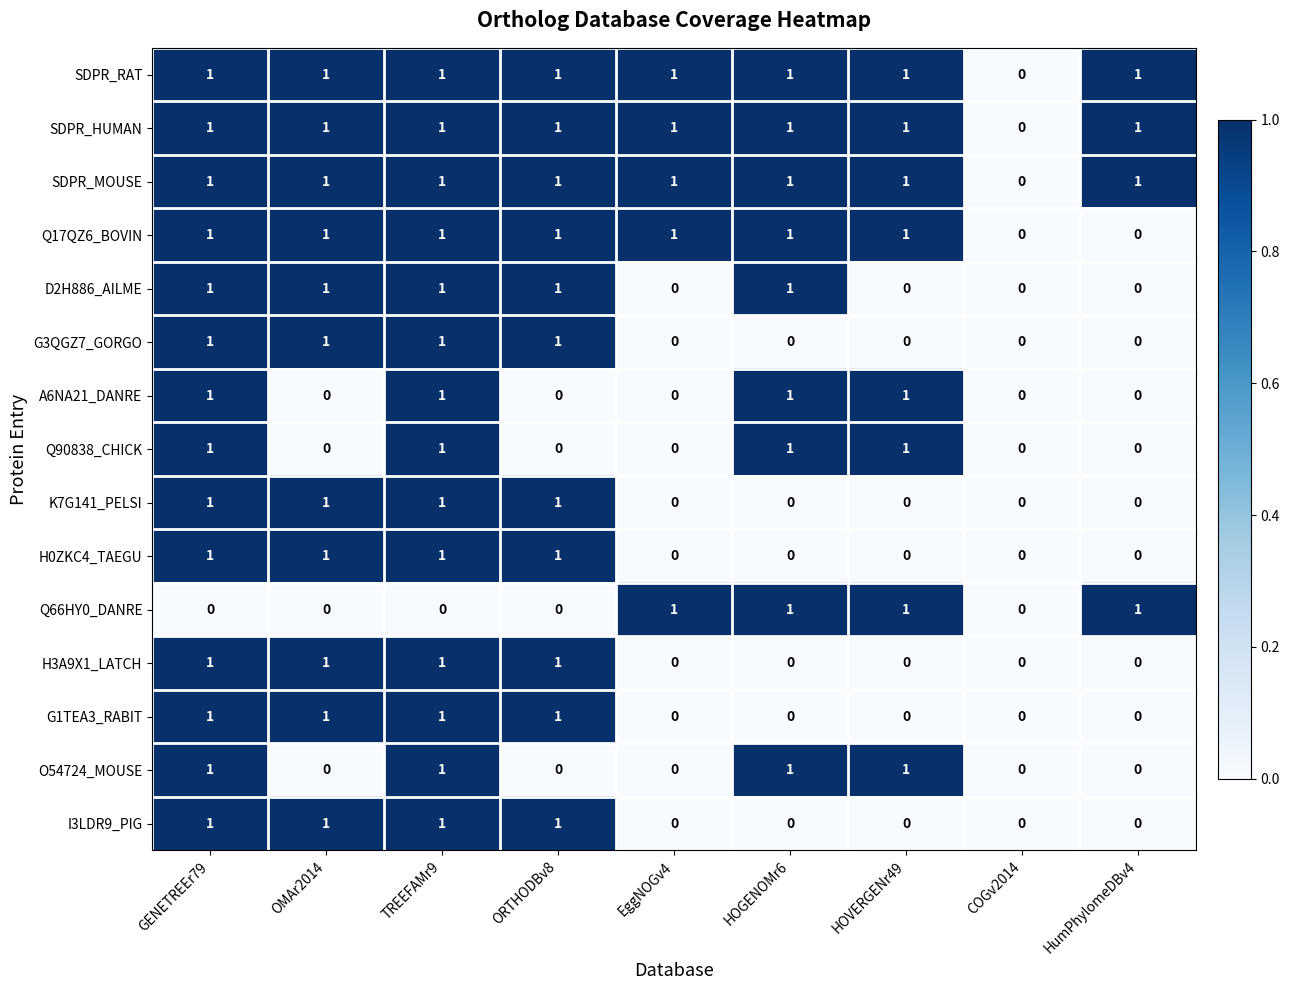

What is the difference between the highest and lowest values at GENETREEr79?

1